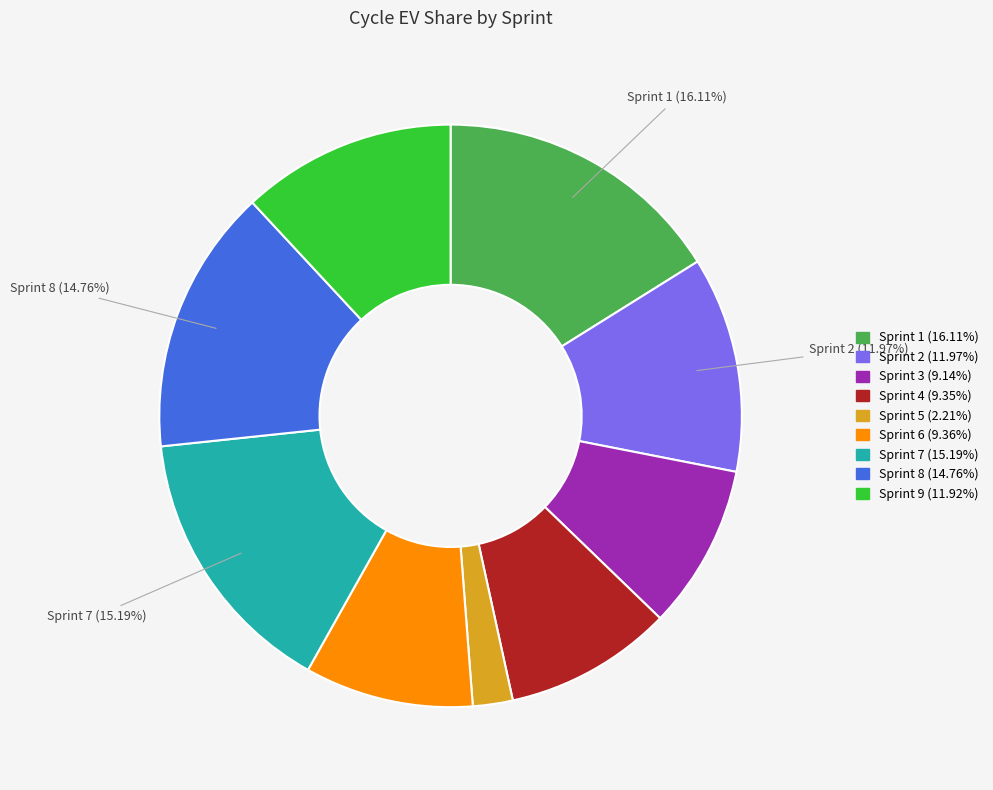

Is the sum of Sprint 1 and Sprint 4 greater than half?

No